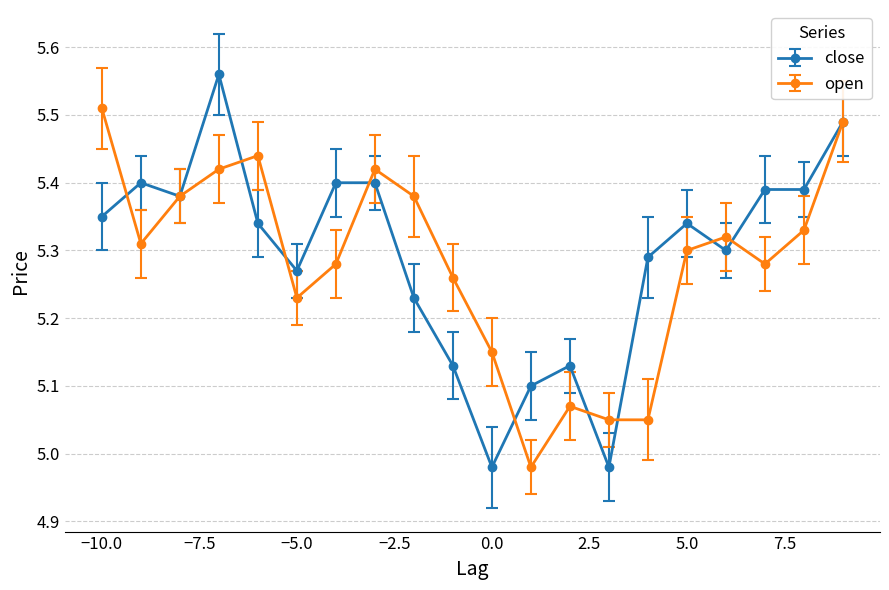

At how many categories does at least one series exceed 5?

20